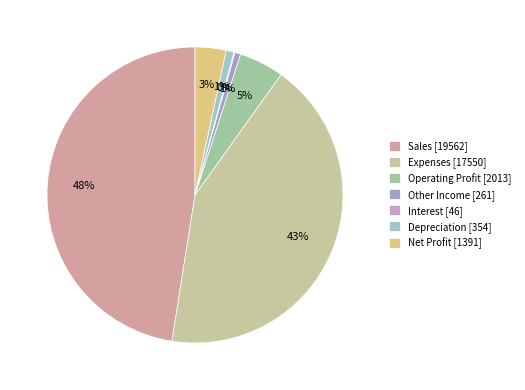

Which slice is the largest?

Sales